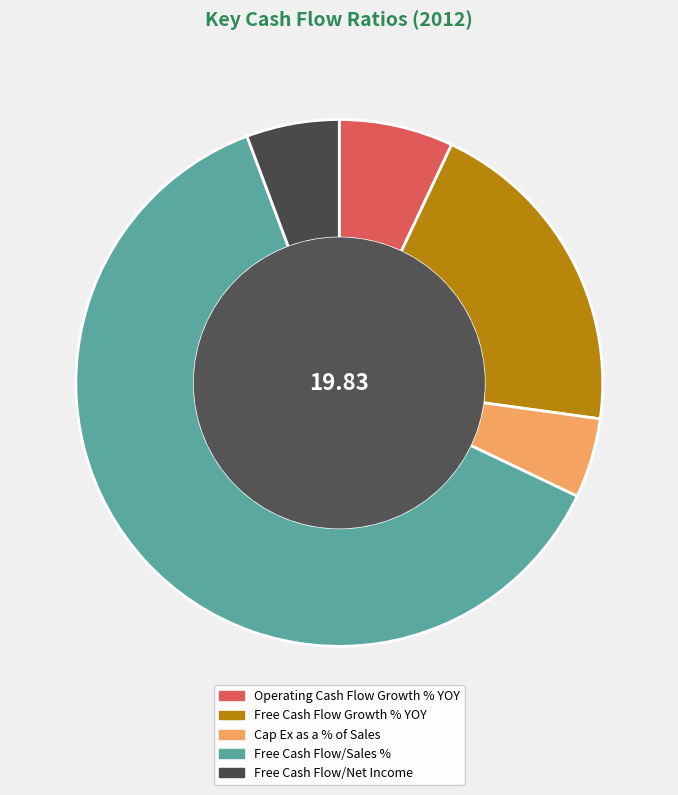

Which category accounts for the majority?

Free Cash Flow/Sales %